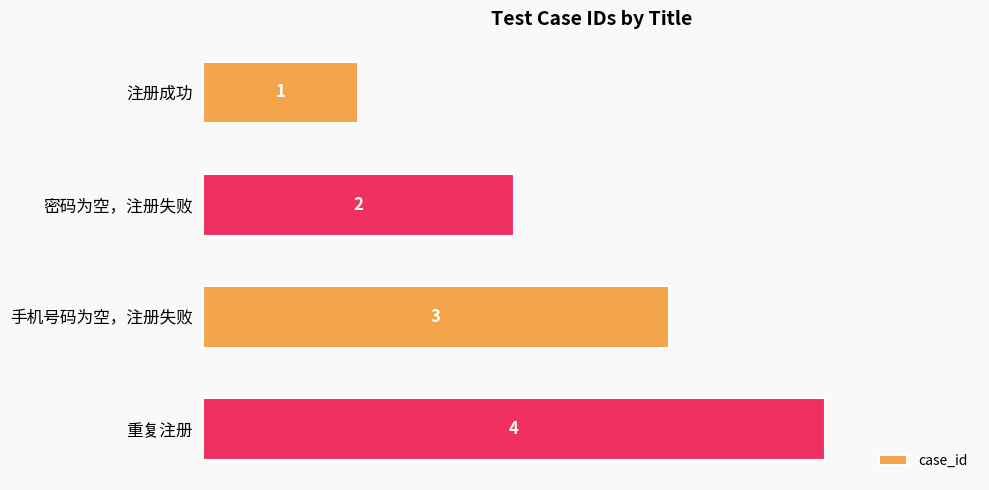

What position from the bottom is 重复注册?

1